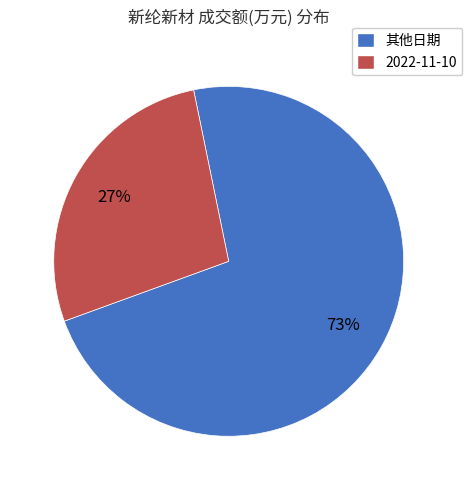

Count the number of slices in the pie.

2